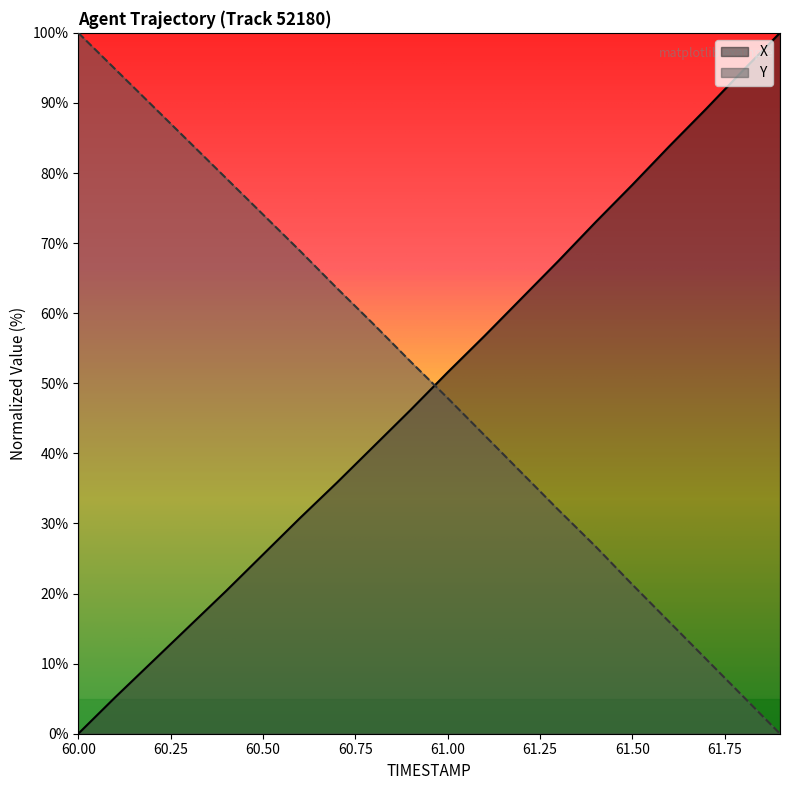

What is the average value of the Y series?

50.3